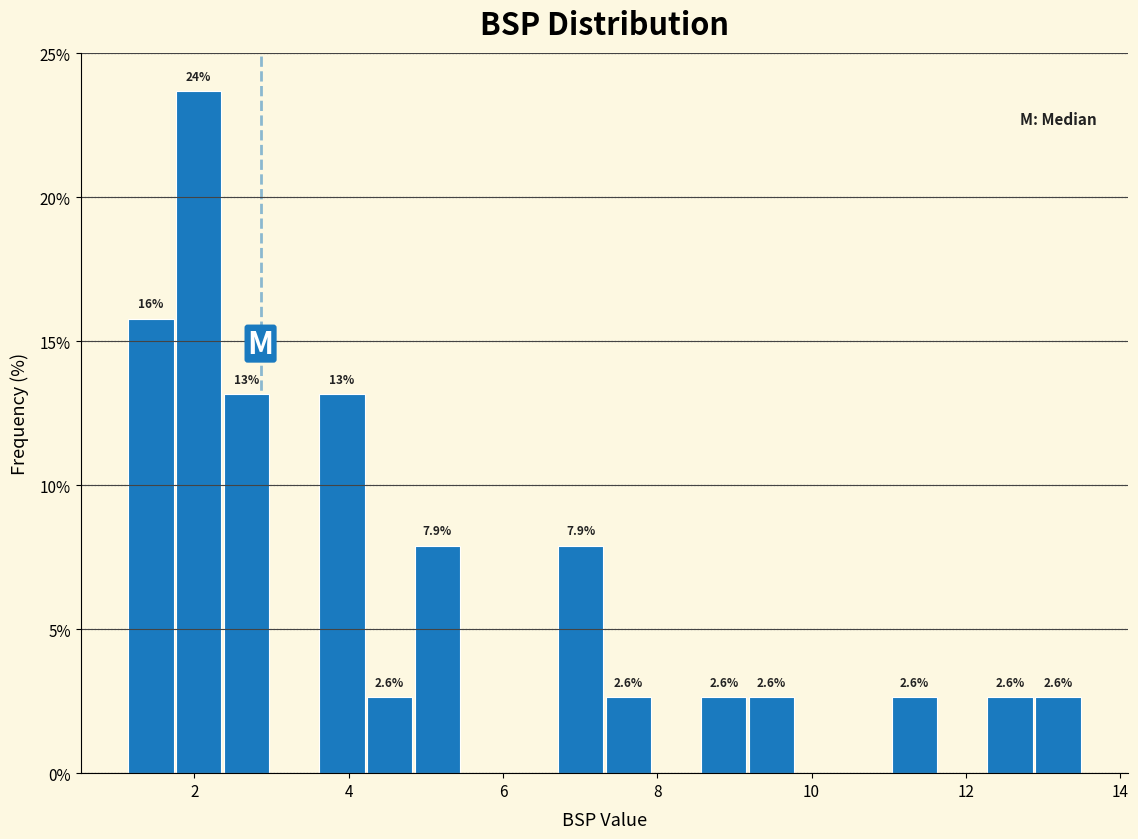

Around what value on the x-axis is the tallest bar? Give the approximate position of its centre, as read against the axis.

2.0